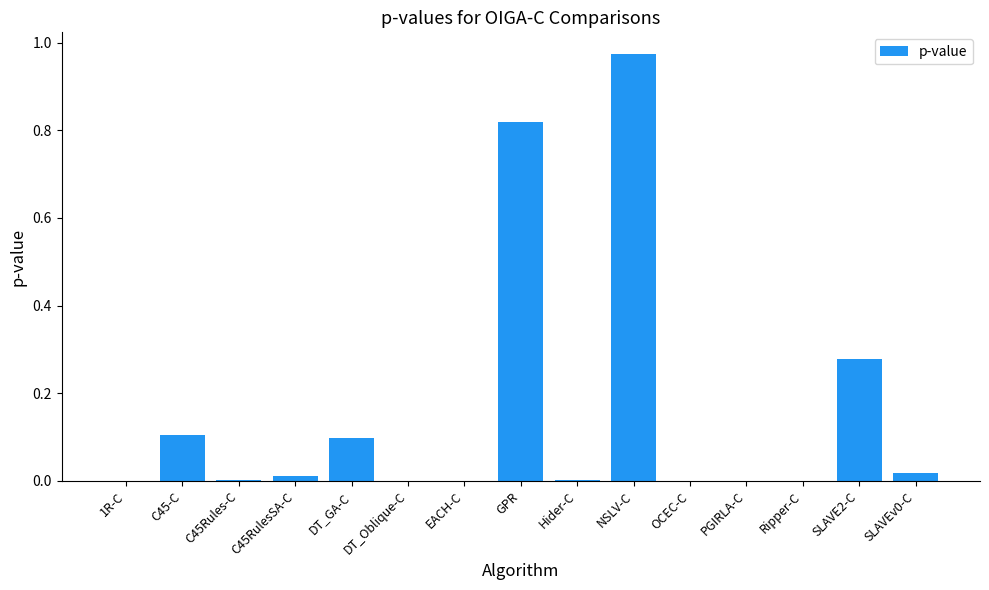

Which category has the highest value across all series?

NSLV-C